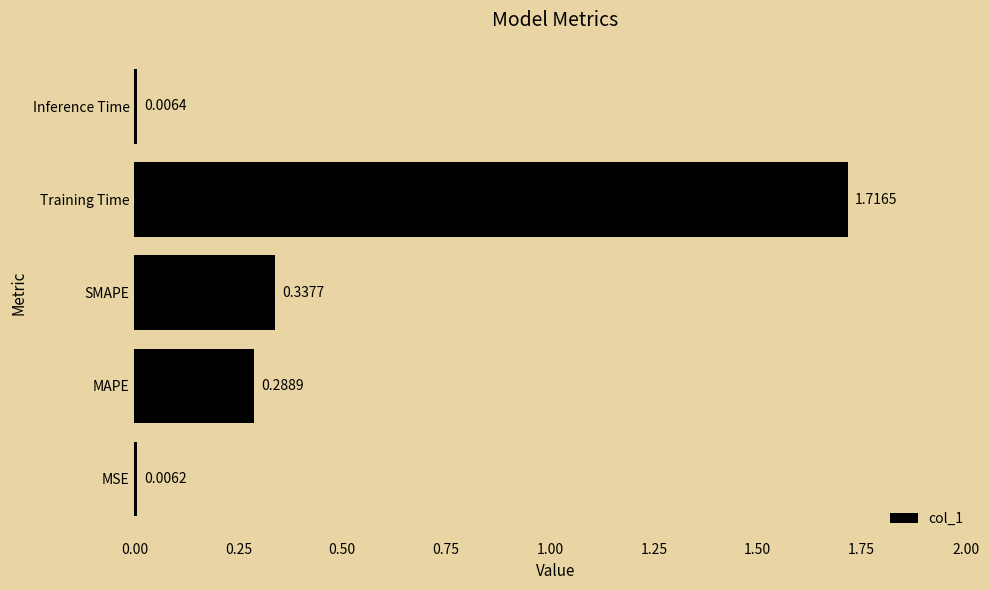

What is the change in value from MAPE to Inference Time?

-0.3